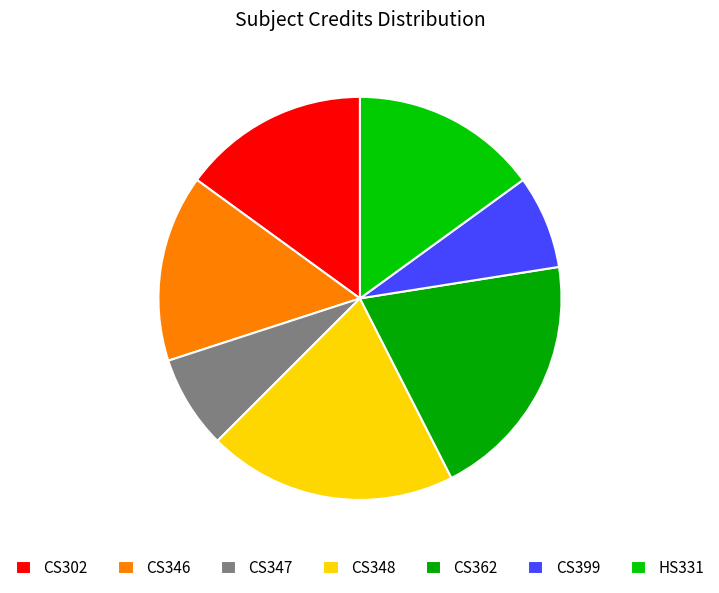

What percentage is the CS399 slice, to the nearest percent?

8%